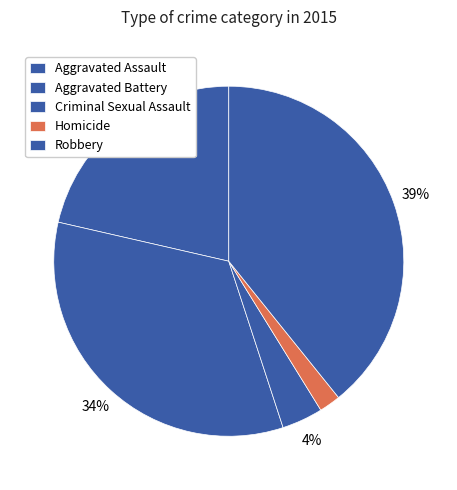

To the nearest percent, what is the average slice percentage?

20%